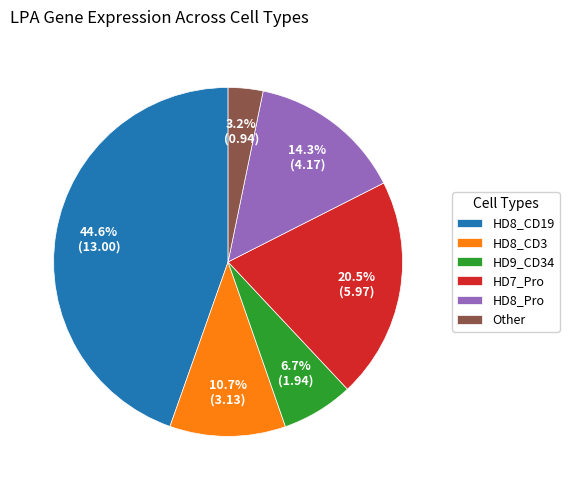

Approximately how many times larger is the value at HD8_CD19 compared to HD9_CD34?

6.7